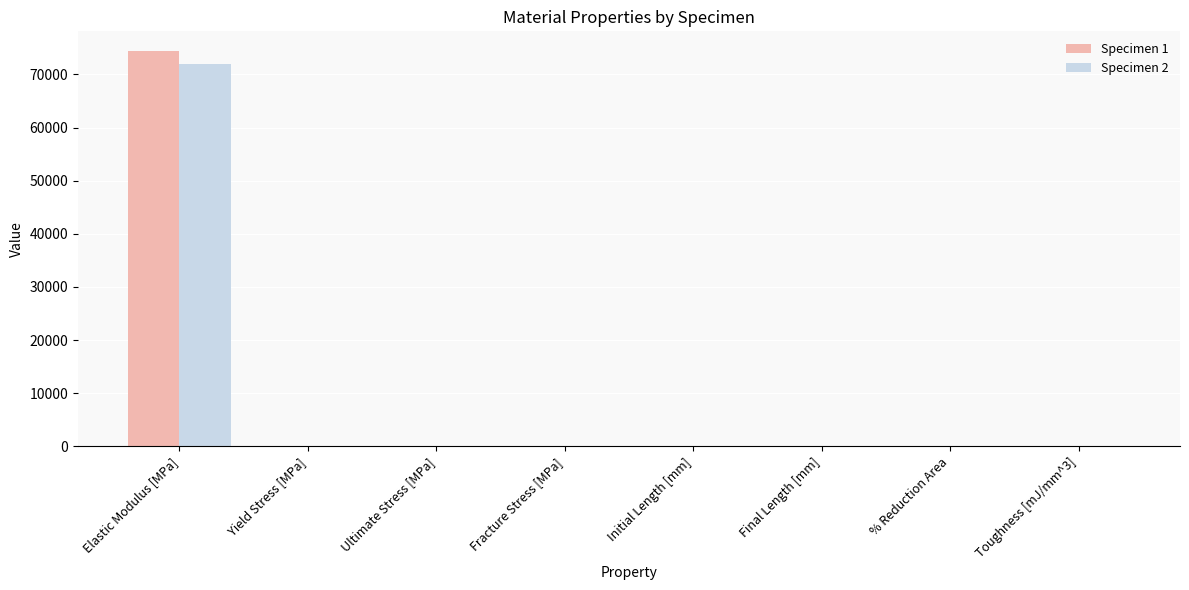

At which category is the sum across all series the highest?

Elastic Modulus [MPa]